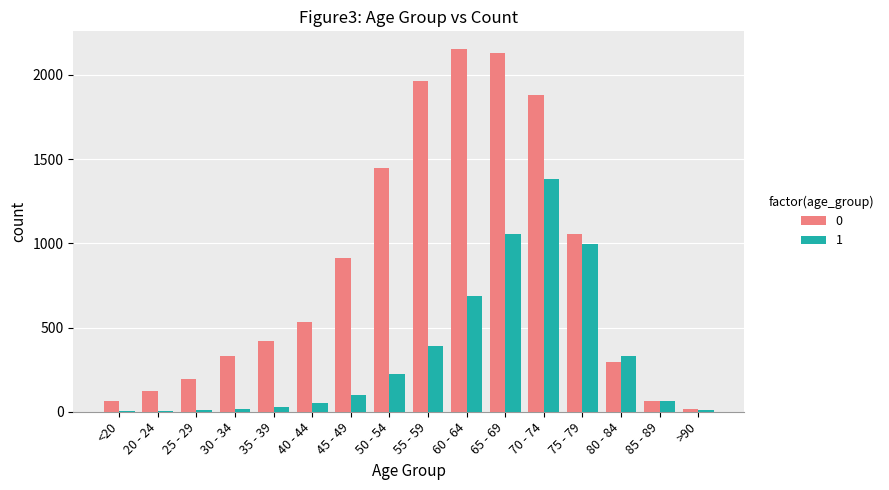

What is the maximum value shown in the chart?

2151